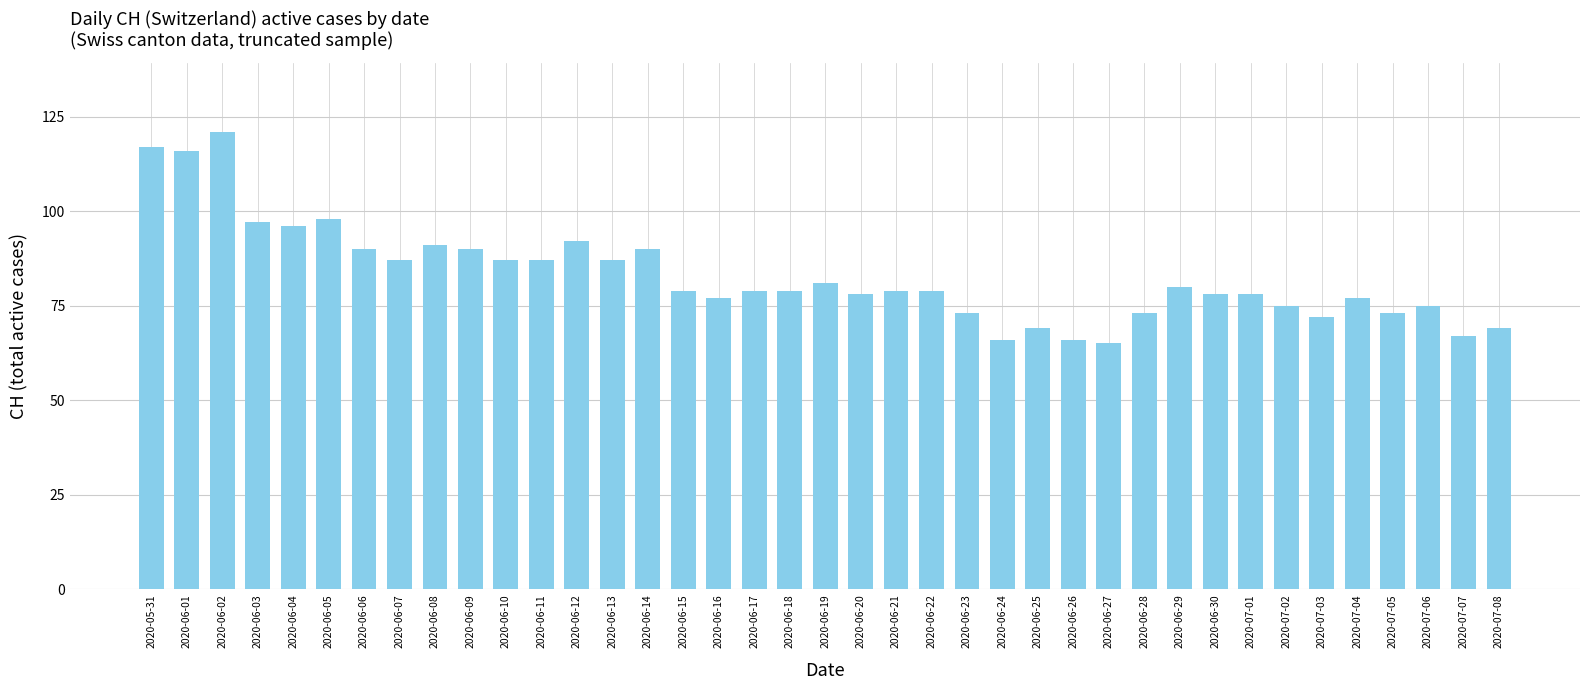

Count the number of data series in this chart.

1